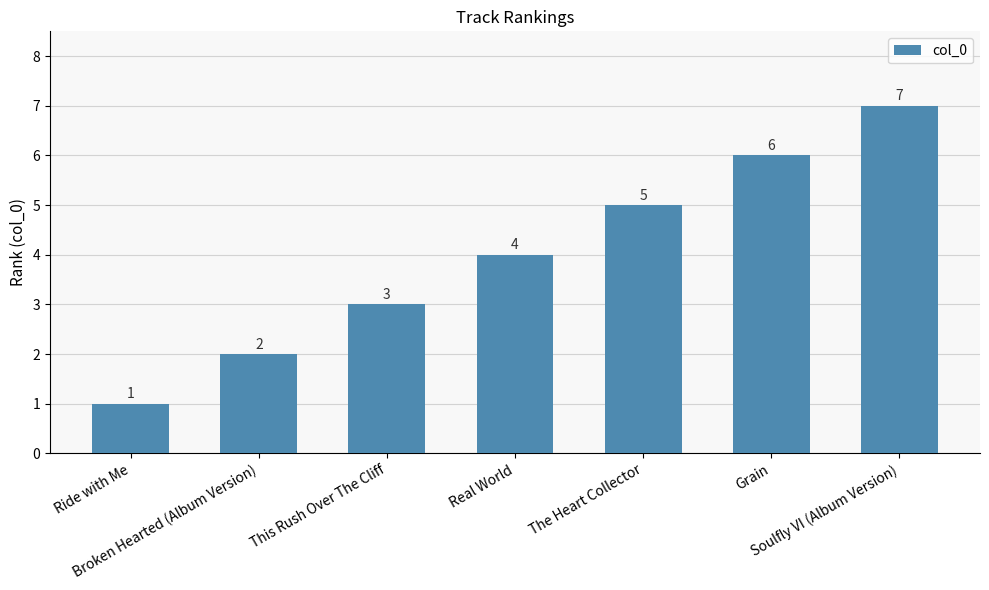

What is the average value?

4